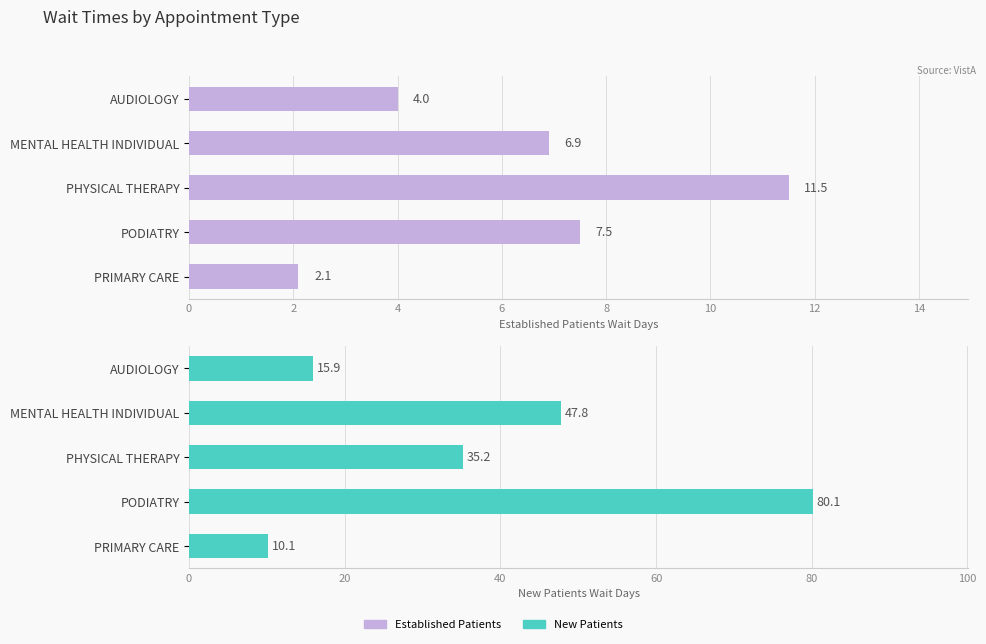

At how many categories does at least one series exceed 48?

1